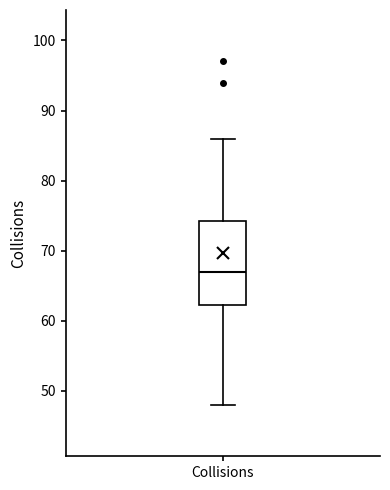

Read this box plot against the y-axis: the position of the median line, the range covered by the box, and the ends of both whiskers. The values are not printed on the chart, so give them approximately, as read against the axis.

median 67, box 62 to 74, whiskers 48 to 86